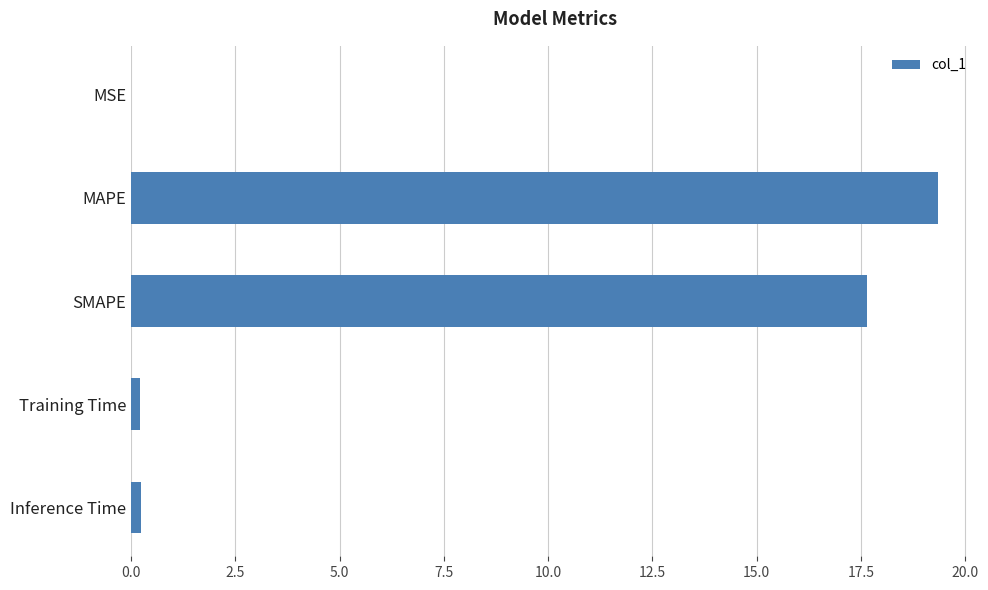

Is it true that the value at SMAPE is 17.6?

True